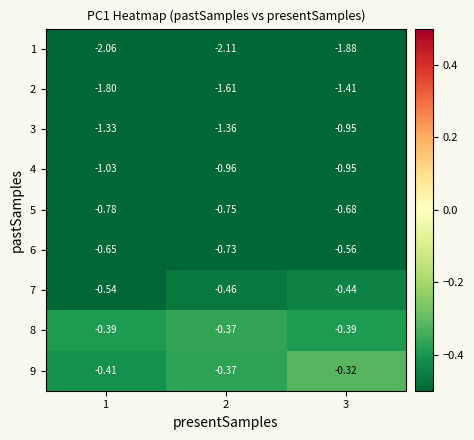

Is the value of 4 at 1 greater than the value of 9 at 1?

No